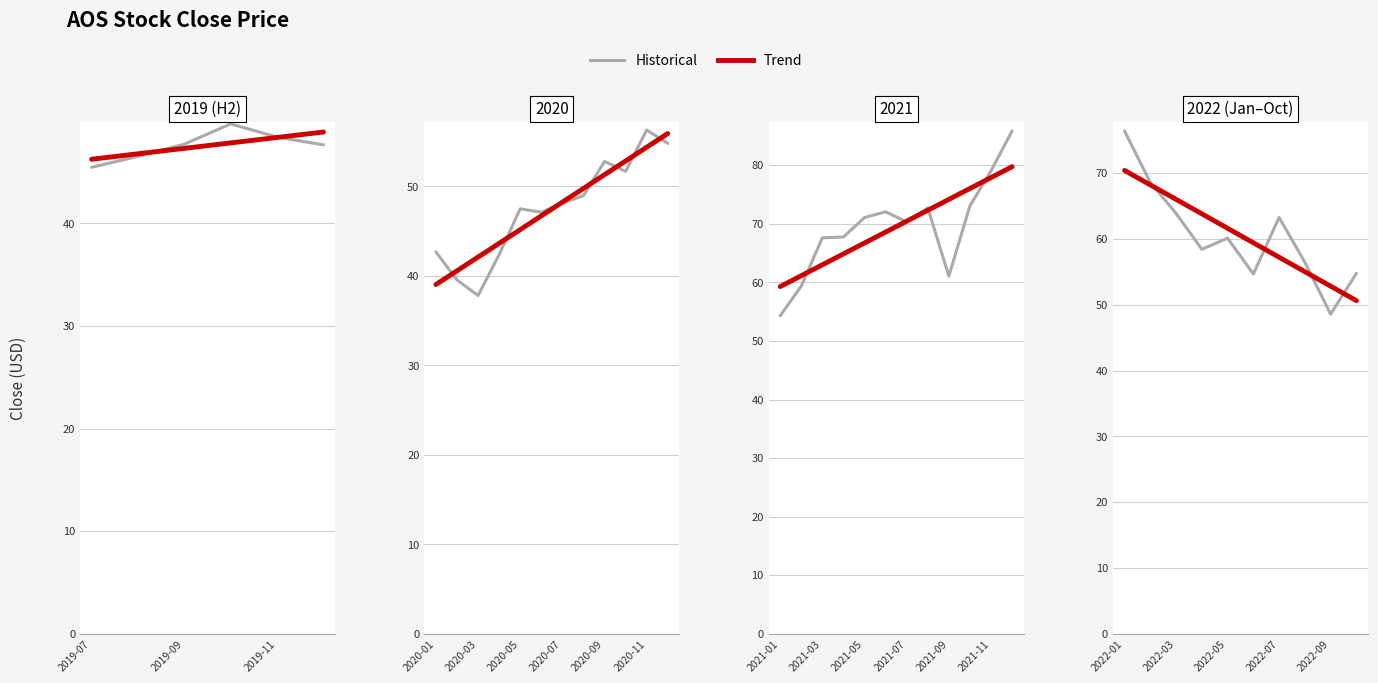

True or false: Trend has more than 1 interior local peaks.

False